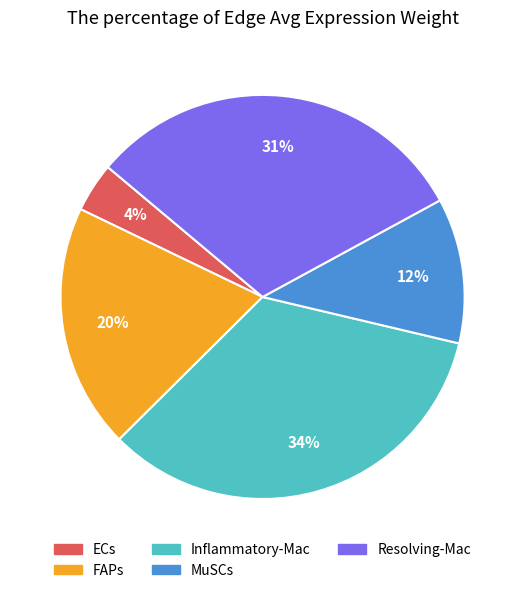

To the nearest percent, what is the difference between the largest and smallest slice percentages?

30%